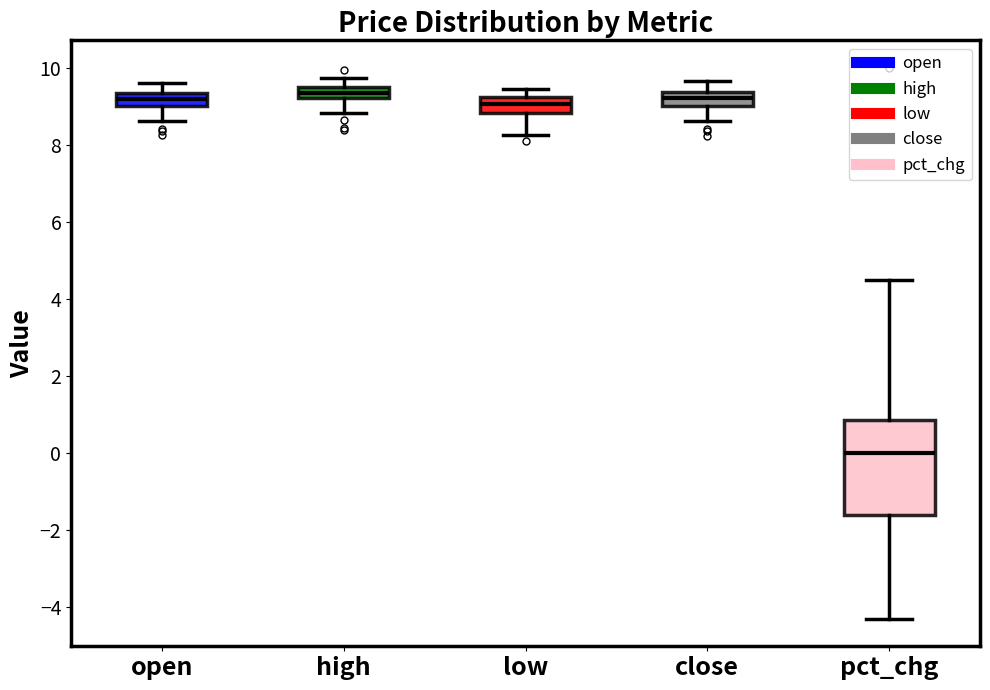

Where is the upper edge of the box for high on the y-axis? The values are not printed on the chart, so give them approximately, as read against the axis.

9.6